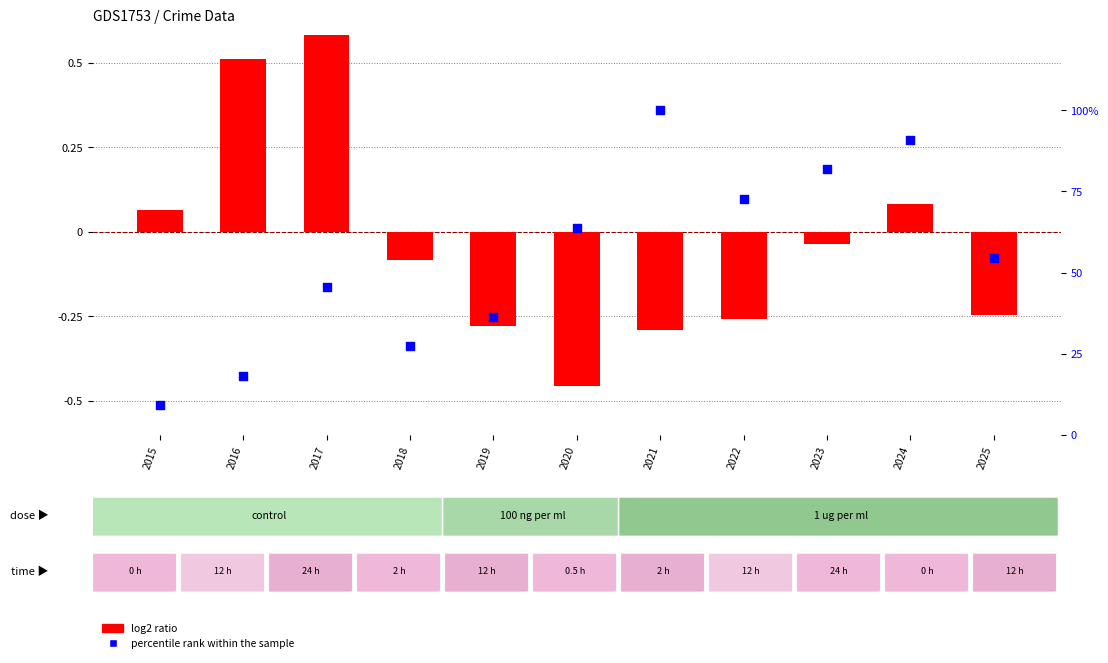

Is the value of log2 ratio at 2016 greater than the value of percentile rank within the sample at 2015?

No